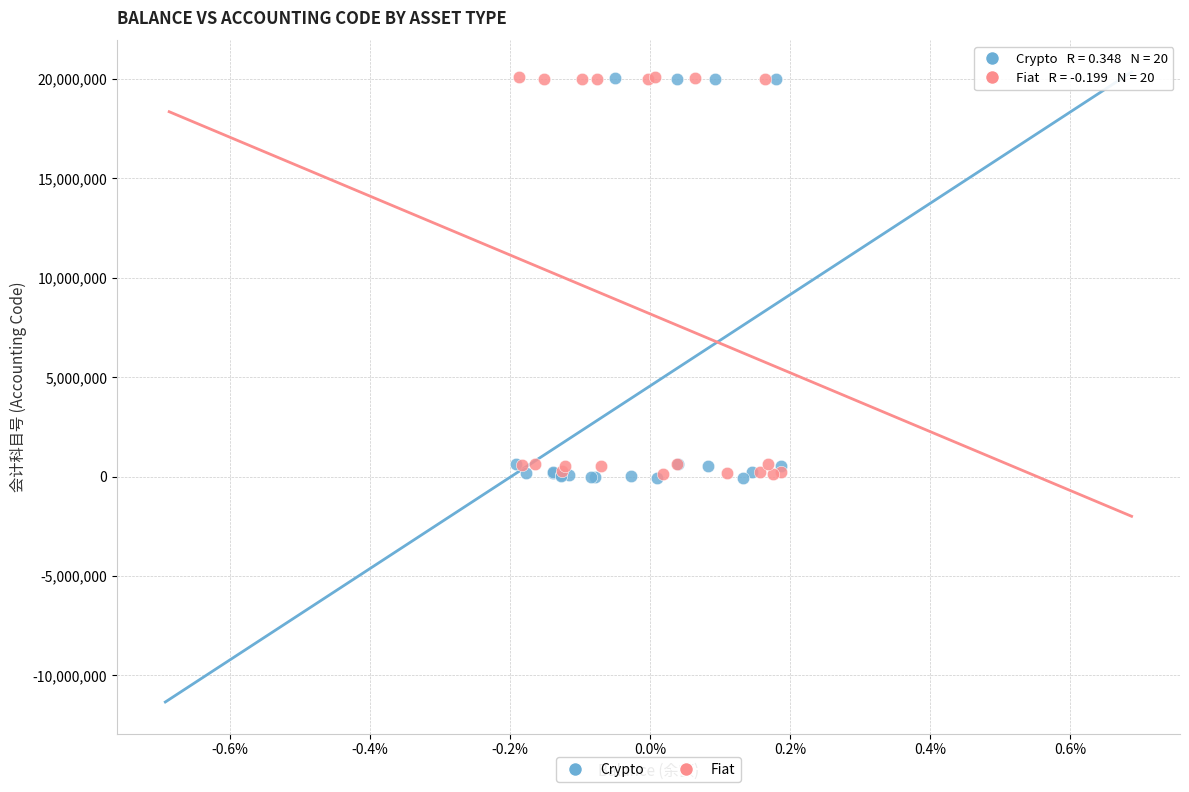

What are all the series names shown in the legend?

Crypto, Fiat